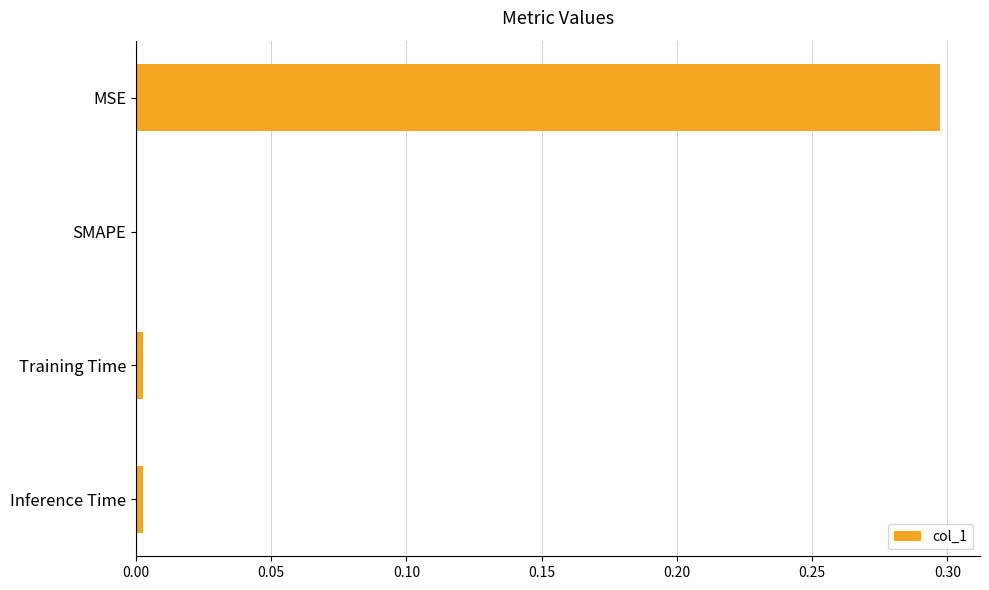

What is the maximum value shown in the chart?

0.3